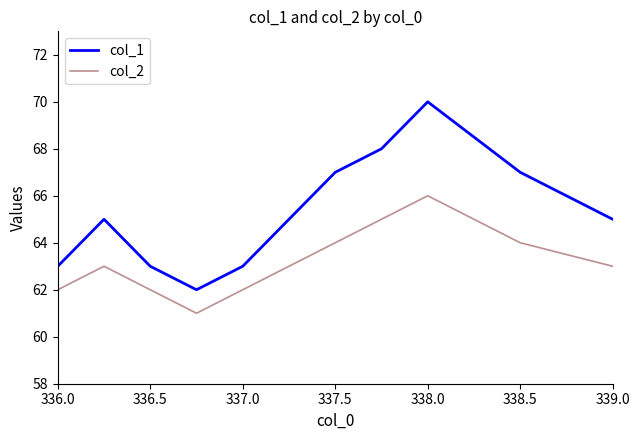

Rank the series by their average value, from highest to lowest.

col_1, col_2